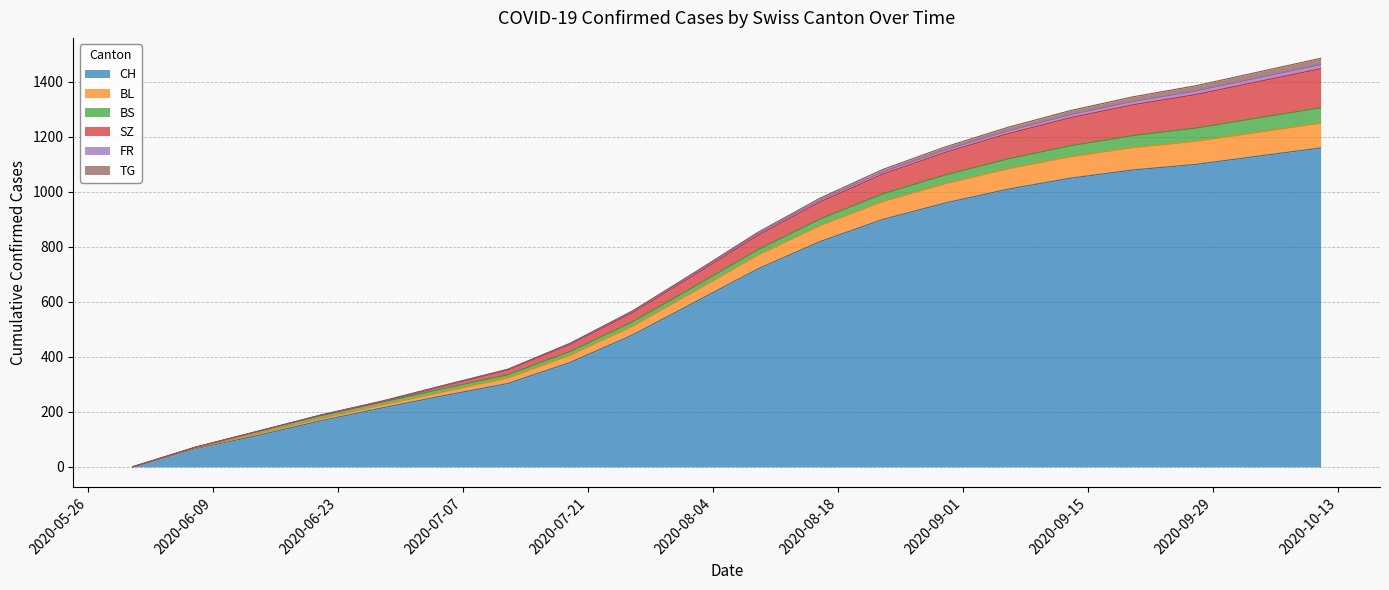

Where does the FR series first go above 848?

2020-08-16